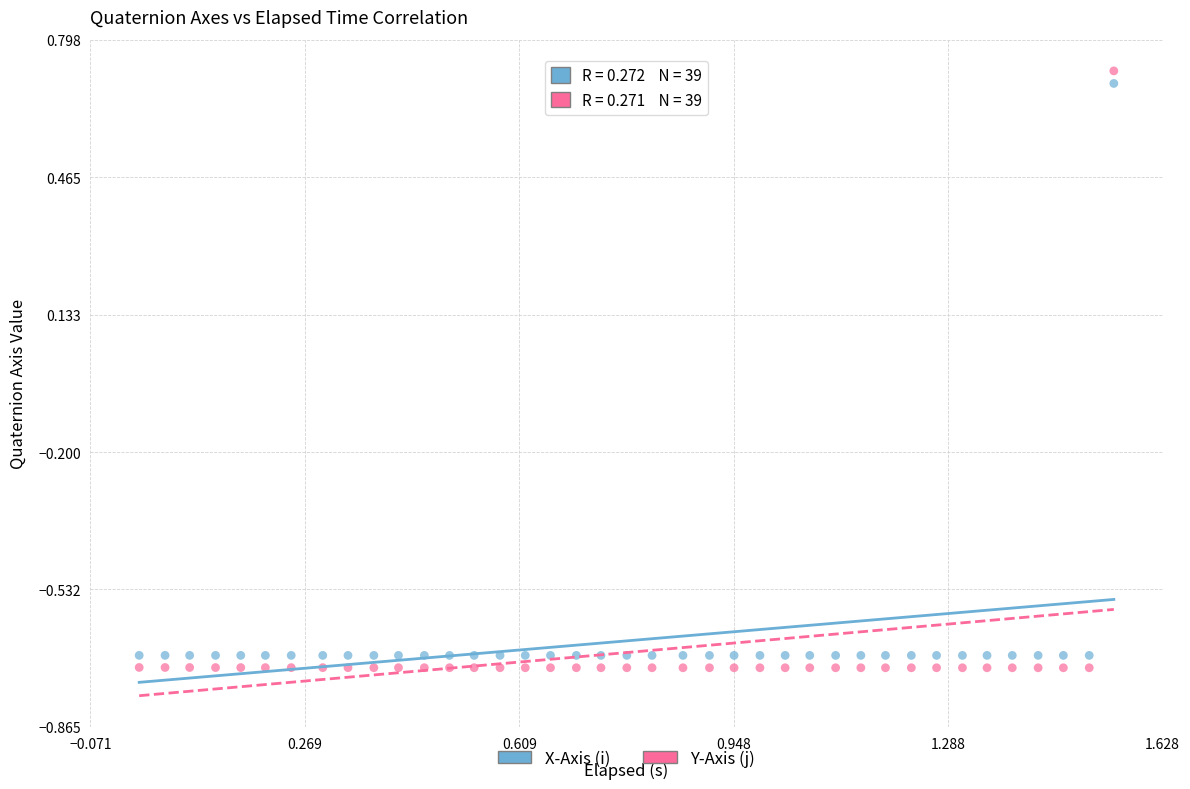

What is the X range (max minus min) for the scatter plot?

1.5